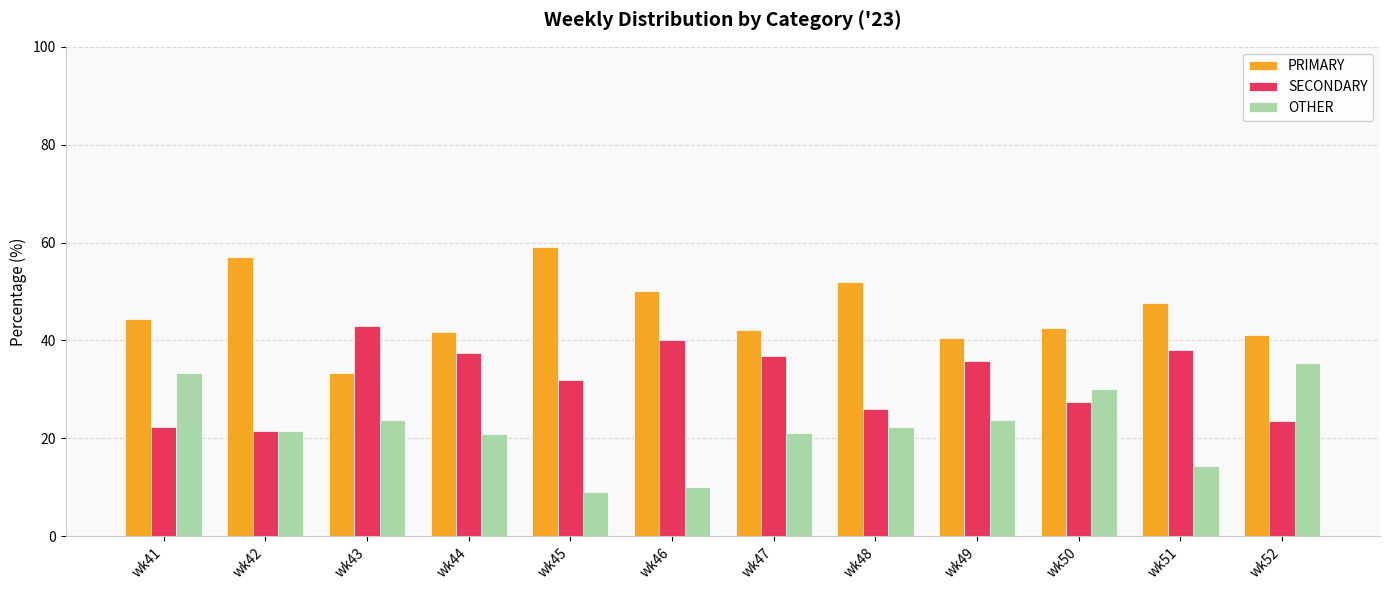

Rank the series by their maximum value, from lowest to highest.

OTHER, SECONDARY, PRIMARY